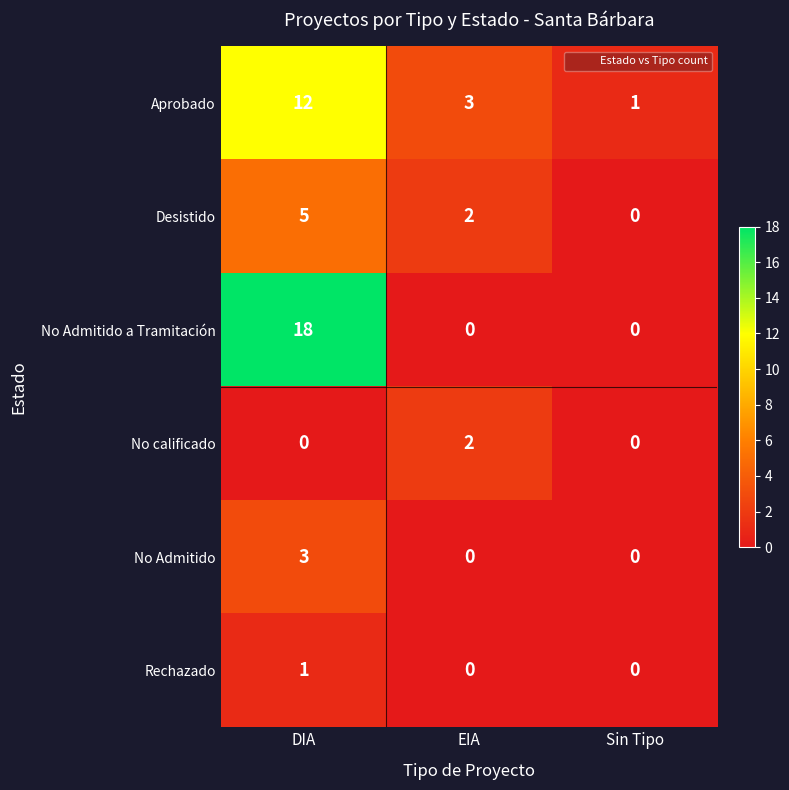

List the series in order of their peak value, lowest first.

Rechazado, No calificado, No Admitido, Desistido, Aprobado, No Admitido a Tramitación